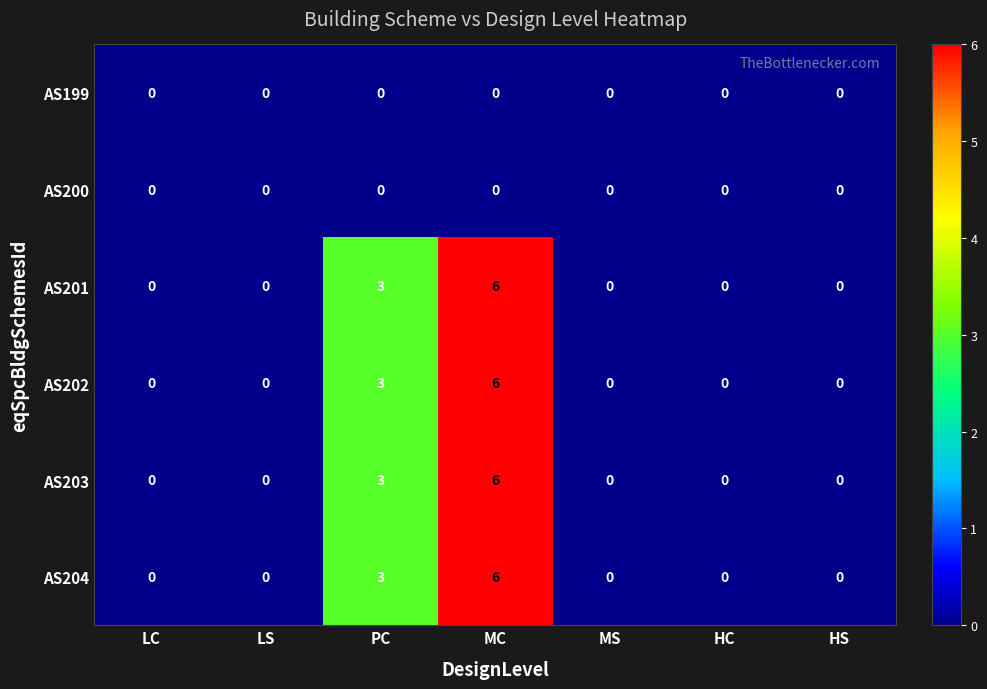

What is the total value across all series at MC?

24